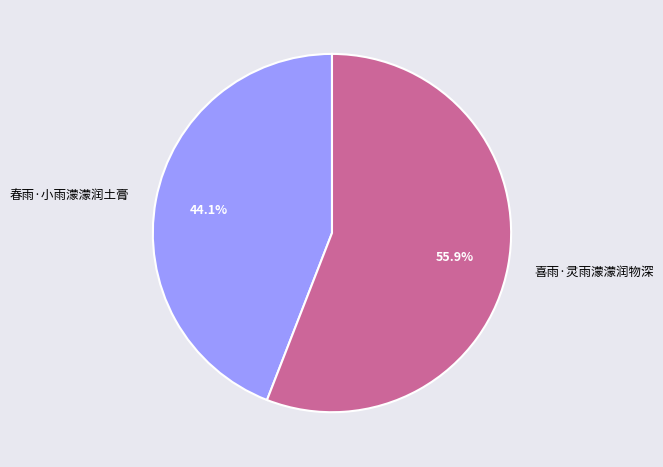

Count the number of slices in the pie.

2